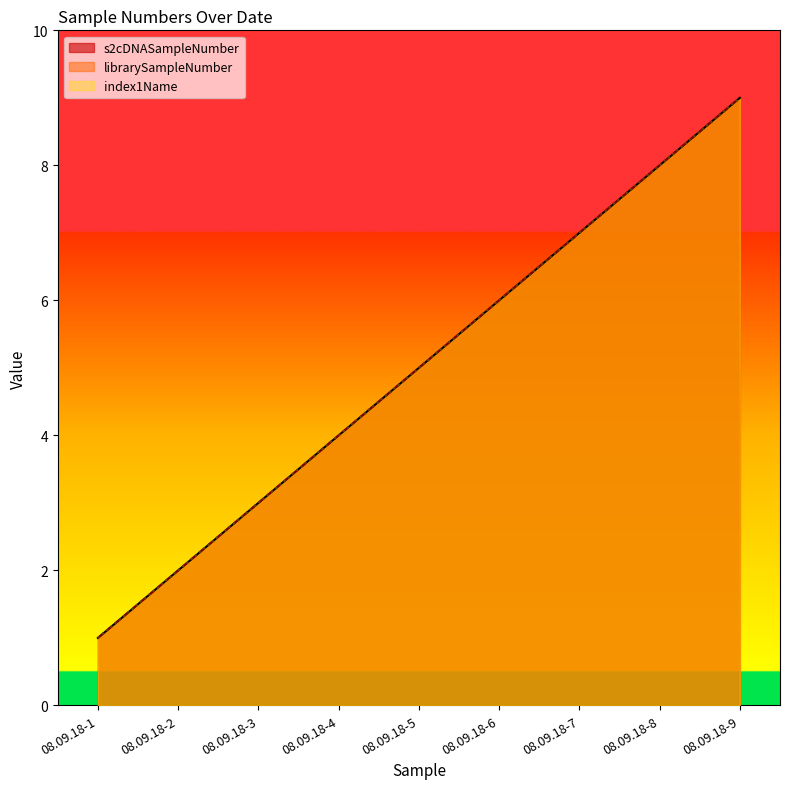

True or false: librarySampleNumber and s2cDNASampleNumber intersect in this chart.

False